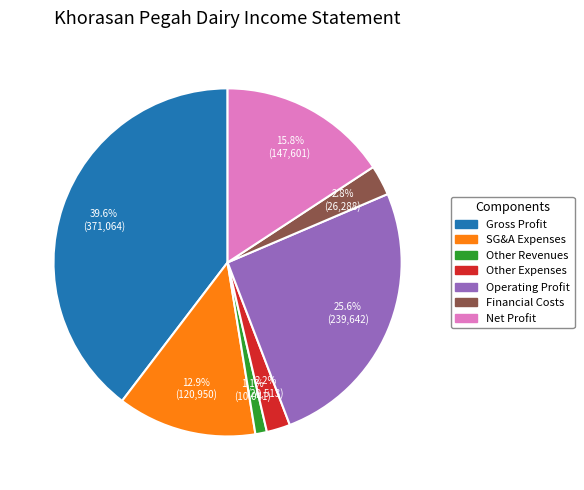

How many slices are in this pie chart?

7